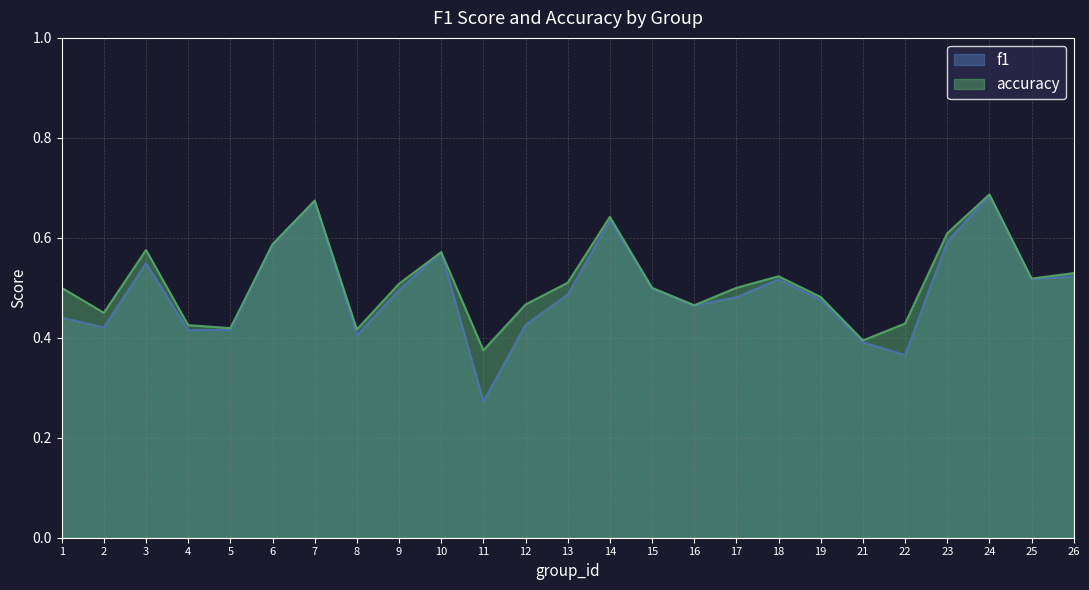

How many interior local peaks does the f1 series have?

6